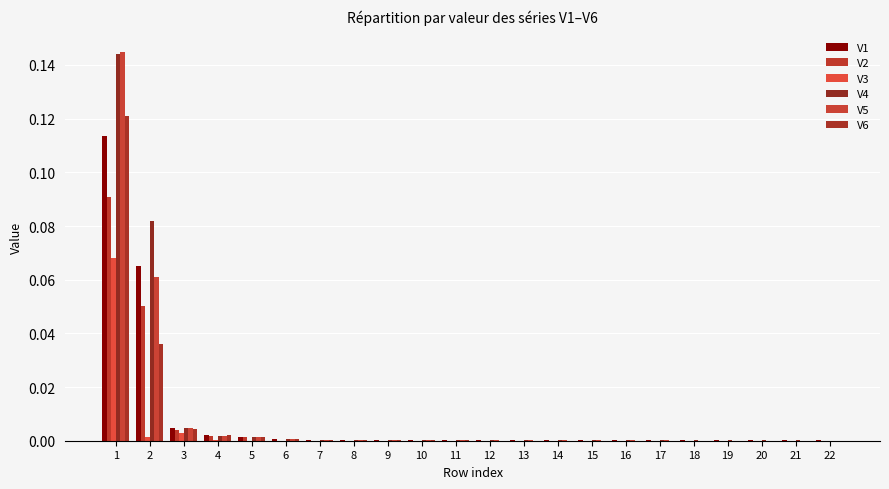

Rank the categories by V3 value from lowest to highest.

6, 7, 10, 11, 5, 13, 8, 12, 9, 22, 21, 20, 19, 18, 17, 16, 15, 14, 4, 2, 3, 1